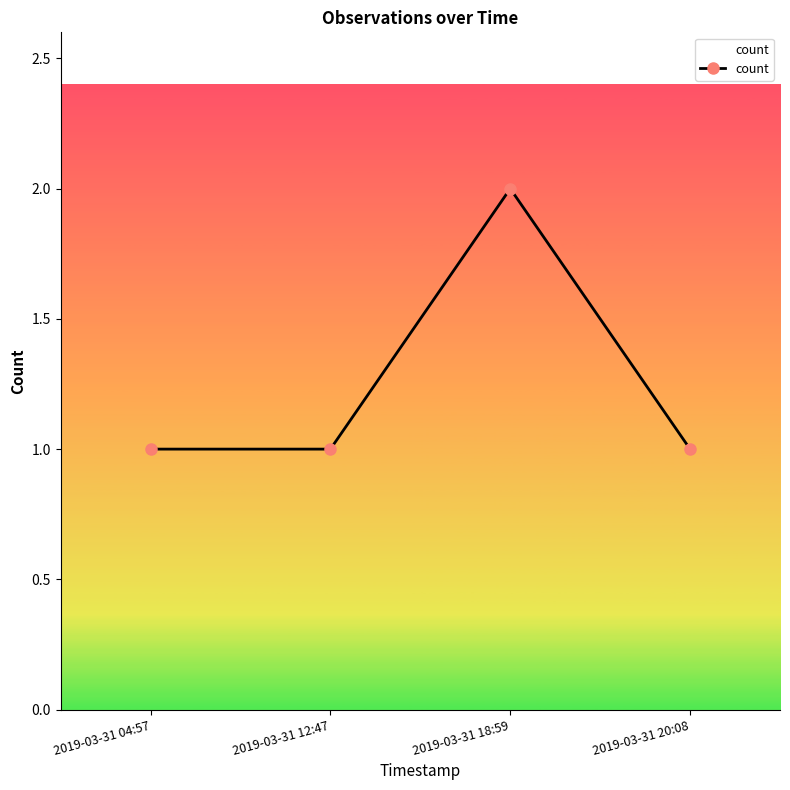

What is the difference between the maximum and minimum values?

1